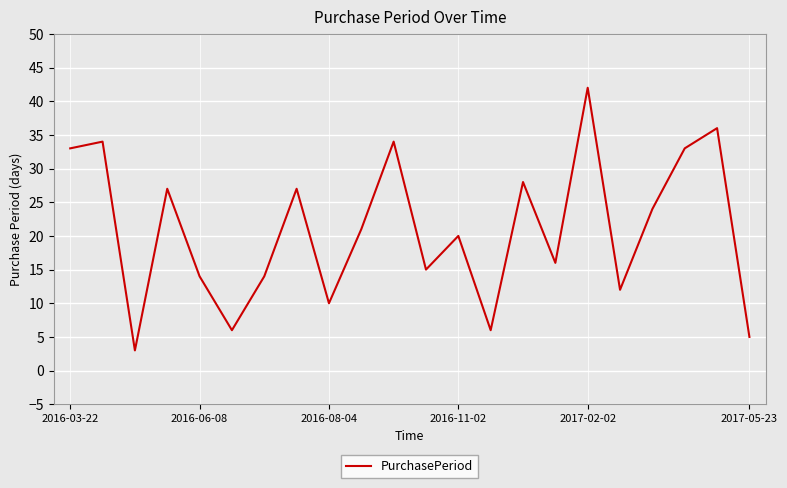

What is the maximum value shown in the chart?

42